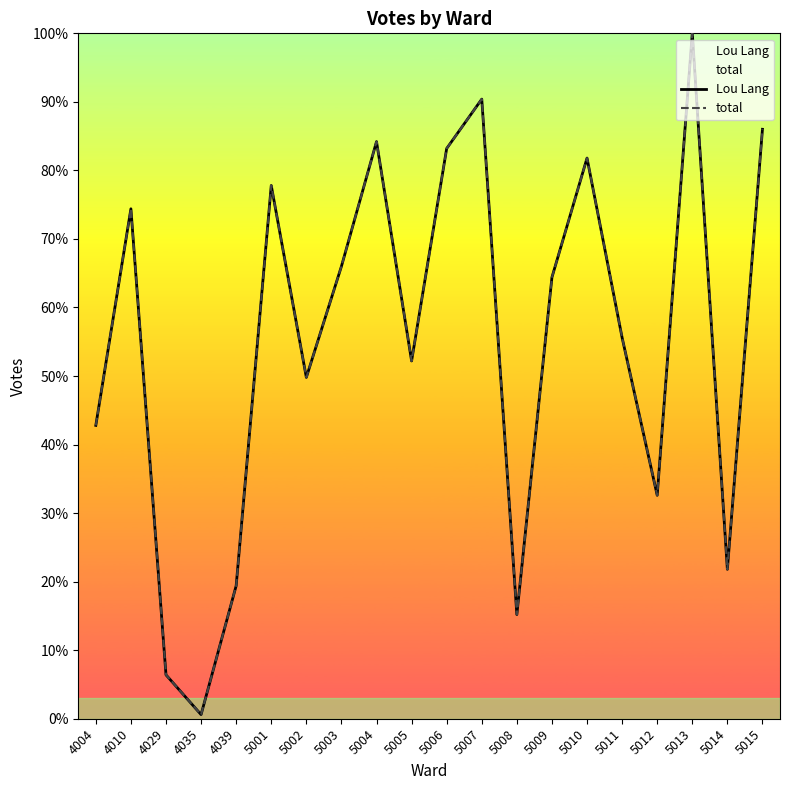

Count the number of categories in the chart.

20